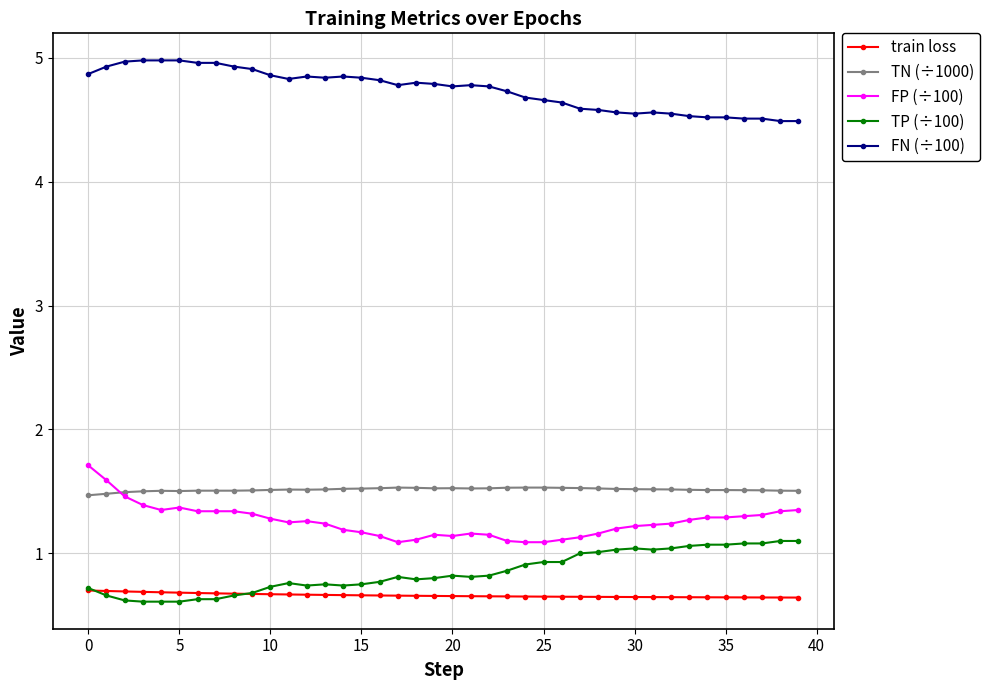

True or false: TN (÷1000) and FN (÷100) intersect in this chart.

False